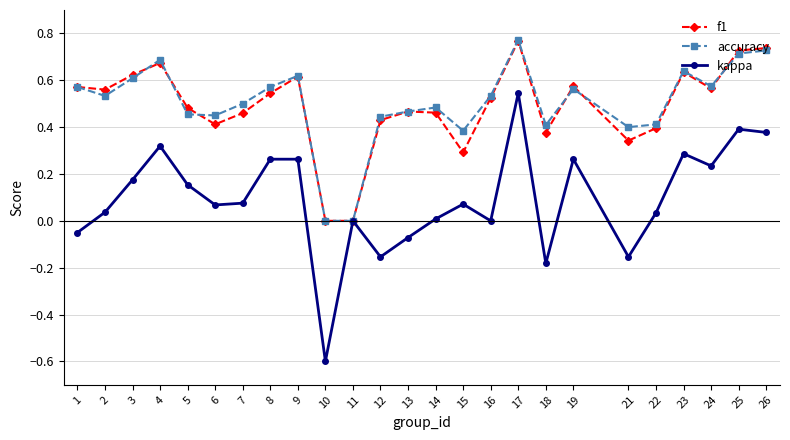

Where is the first local maximum for accuracy?

4